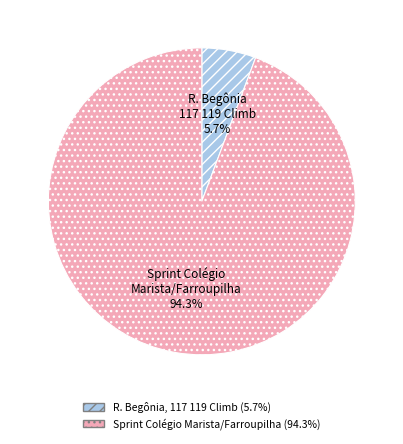

Is there any slice that represents more than half of the pie?

Yes